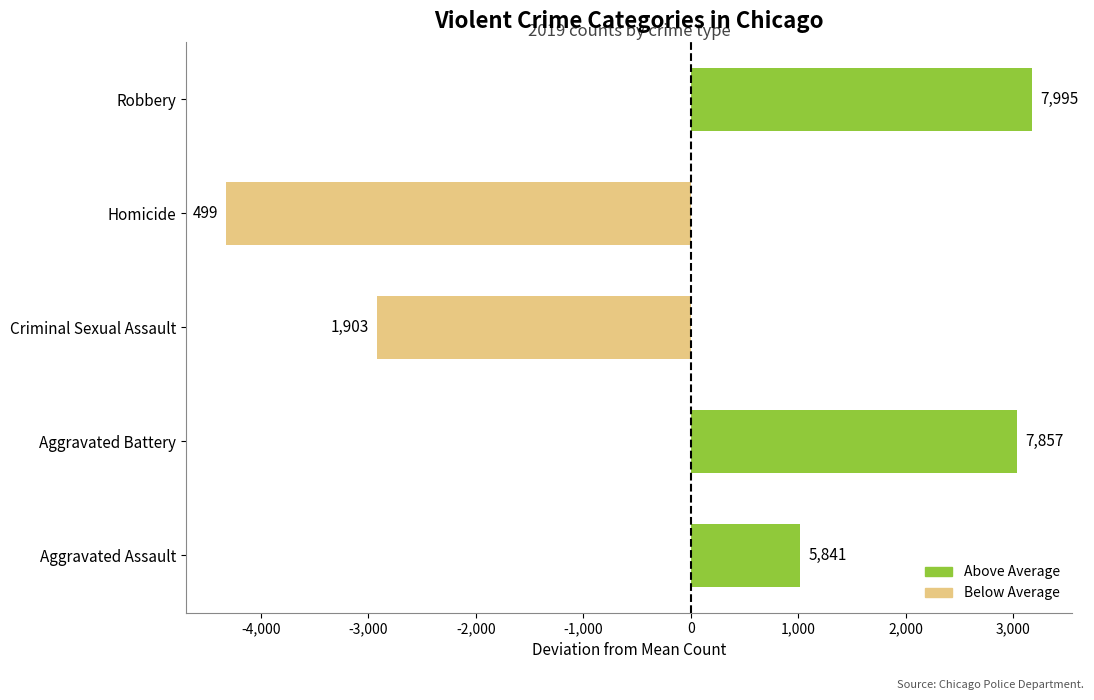

Does the chart contain any negative values?

Yes